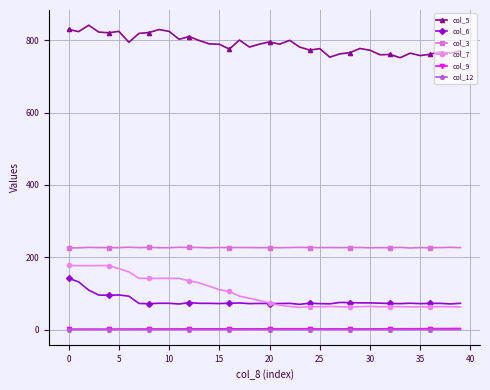

True or false: col_9 and col_7 intersect in this chart.

False